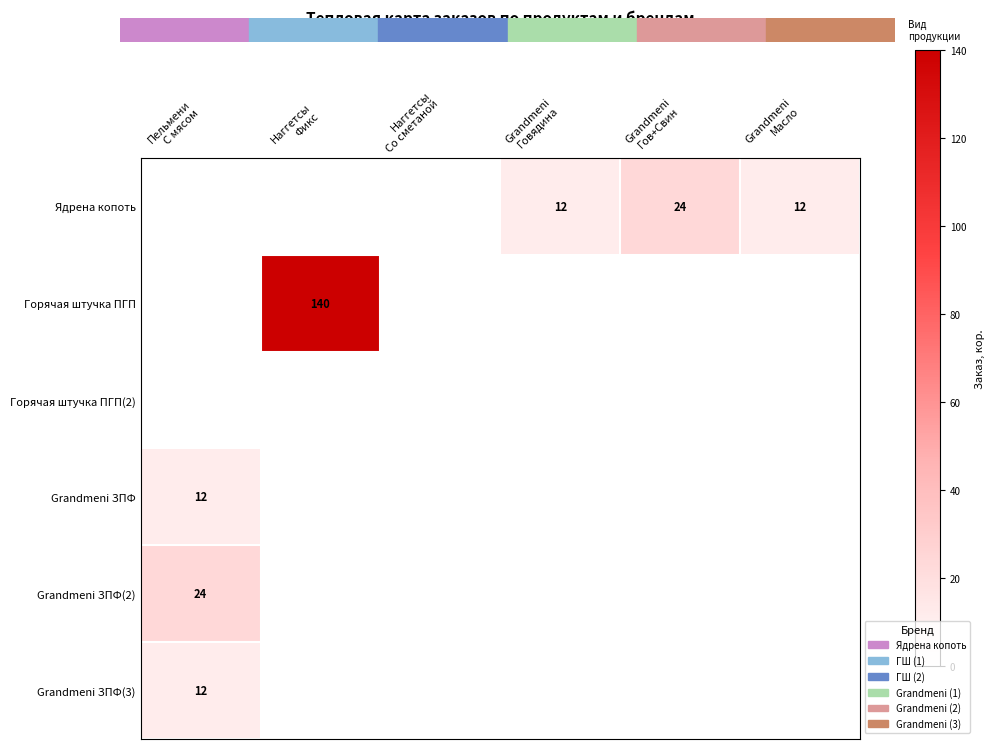

Which has a higher value, Наггетсы
Со сметаной or Grandmeni
Говядина?

Grandmeni
Говядина